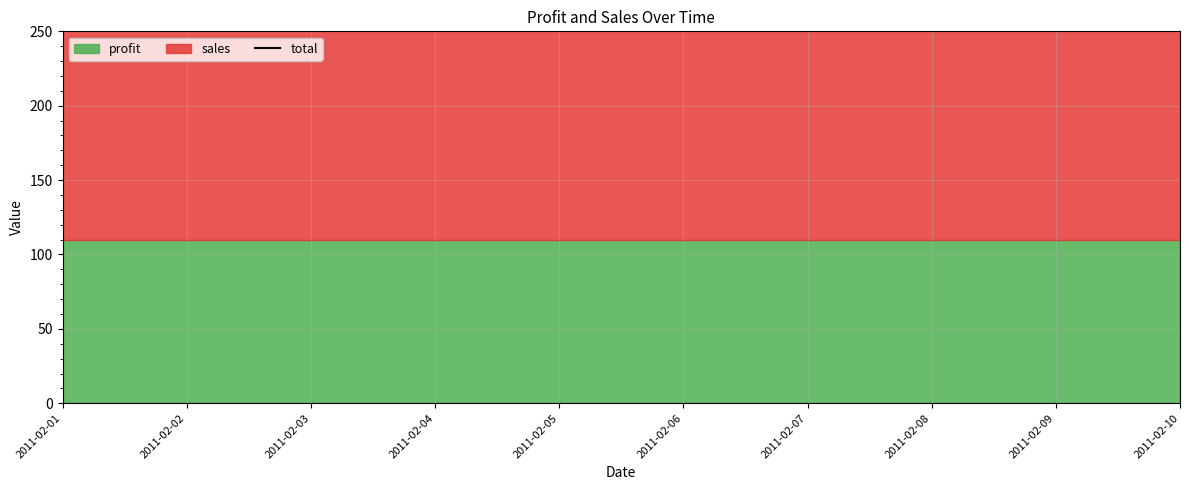

Between 2011-02-01 and 2011-02-08, which is larger?

2011-02-01